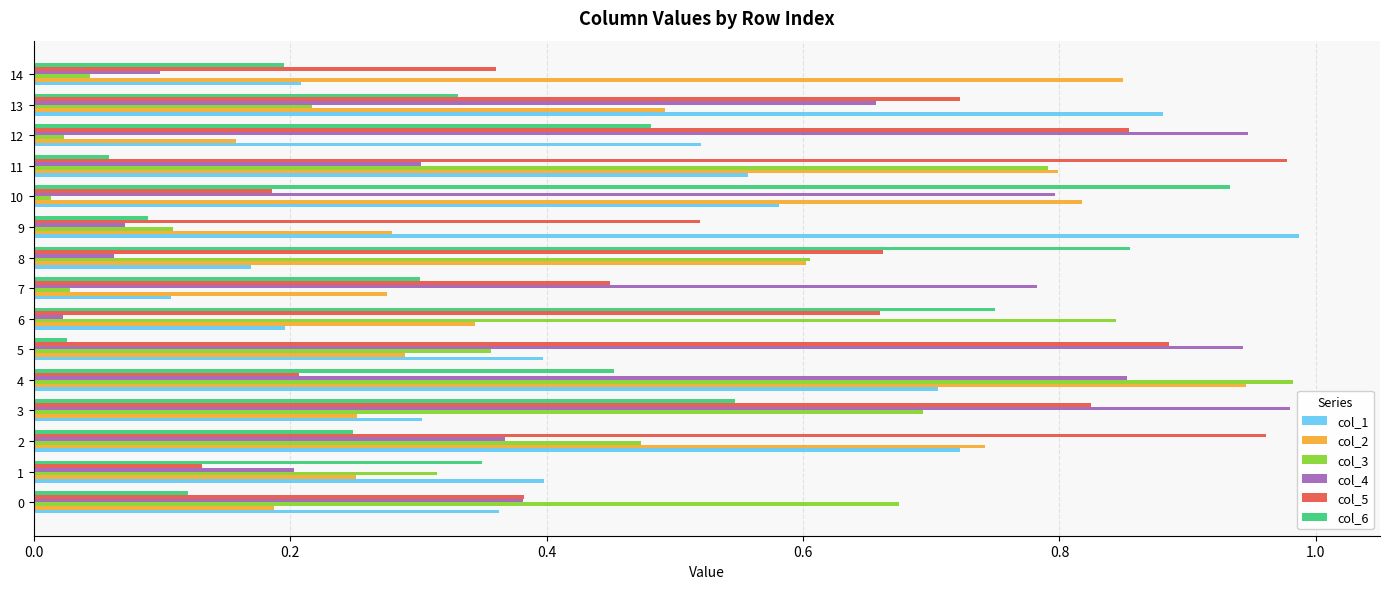

How many series are shown in this chart?

6